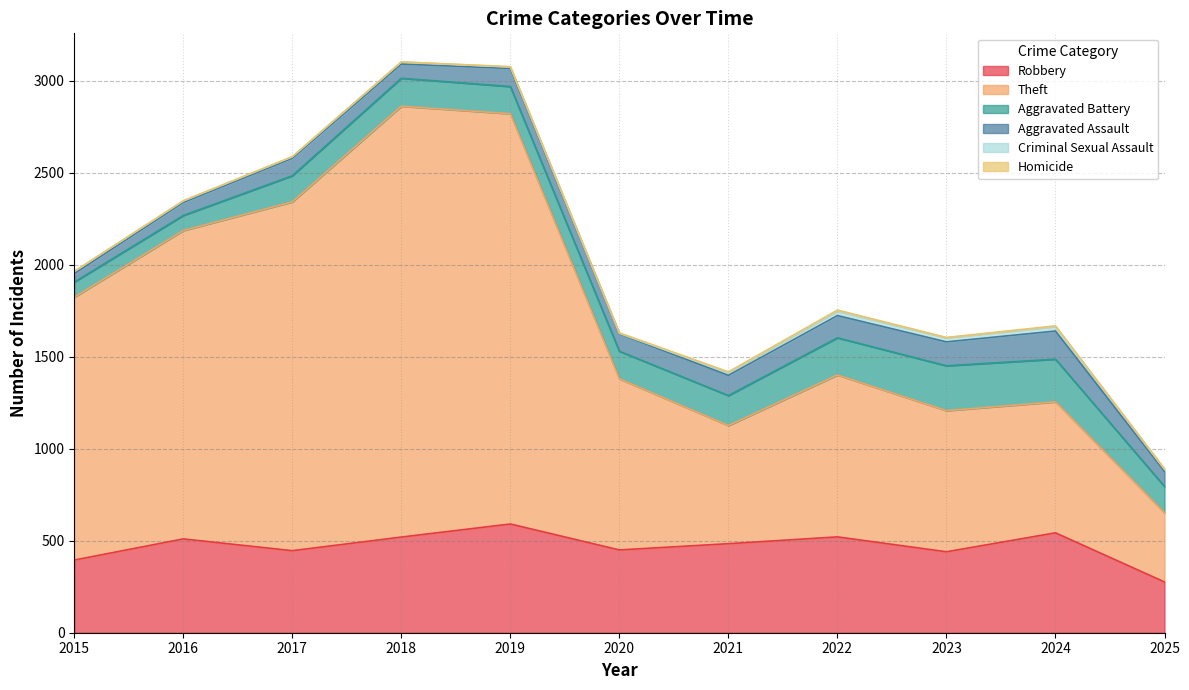

At which label is Homicide closest to 3?

2020